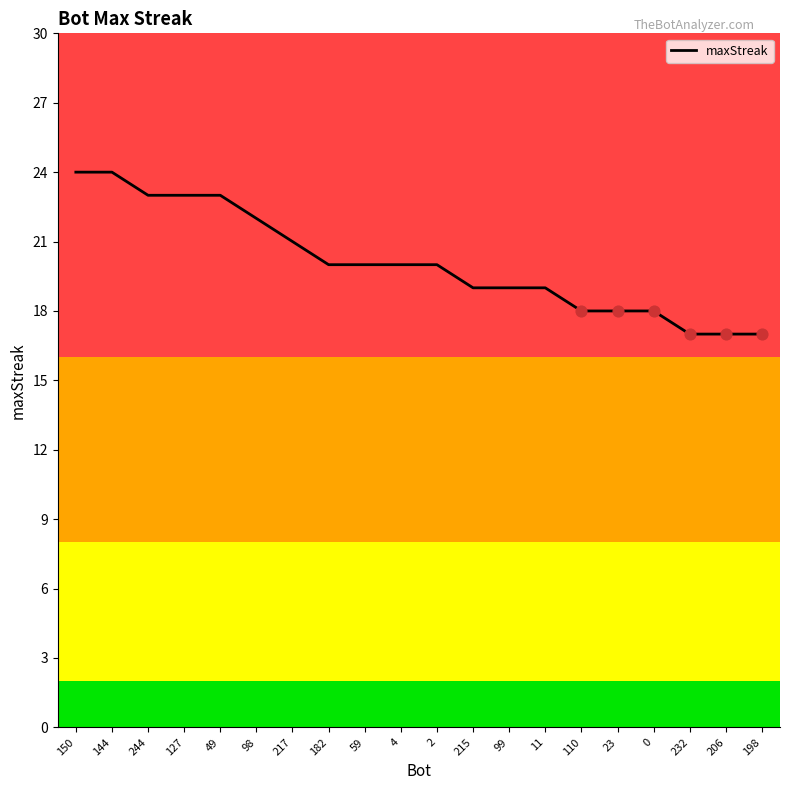

What is the ratio of the value at 244 to the value at 182?

1.1